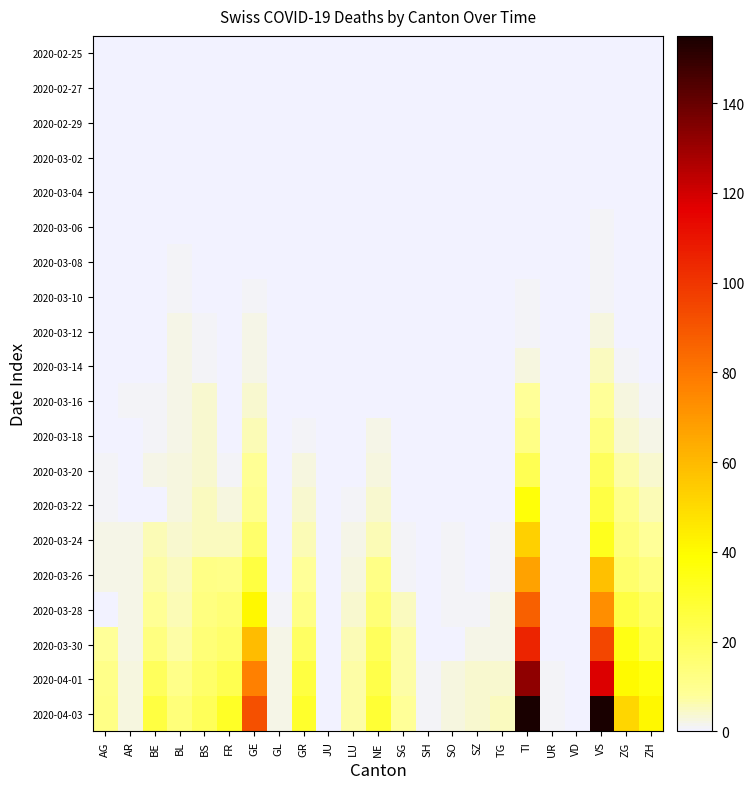

Reading left to right, list all the values displayed in this chart.

2020-02-25: AG=0	AR=0	BE=0	BL=0	BS=0	FR=0	GE=0	GL=0	GR=0	JU=0	LU=0	NE=0	SG=0	SH=0	SO=0	SZ=0	TG=0	TI=0	UR=0	VD=0	VS=0	ZG=0	ZH=0
2020-02-27: AG=0	AR=0	BE=0	BL=0	BS=0	FR=0	GE=0	GL=0	GR=0	JU=0	LU=0	NE=0	SG=0	SH=0	SO=0	SZ=0	TG=0	TI=0	UR=0	VD=0	VS=0	ZG=0	ZH=0
2020-02-29: AG=0	AR=0	BE=0	BL=0	BS=0	FR=0	GE=0	GL=0	GR=0	JU=0	LU=0	NE=0	SG=0	SH=0	SO=0	SZ=0	TG=0	TI=0	UR=0	VD=0	VS=0	ZG=0	ZH=0
2020-03-02: AG=0	AR=0	BE=0	BL=0	BS=0	FR=0	GE=0	GL=0	GR=0	JU=0	LU=0	NE=0	SG=0	SH=0	SO=0	SZ=0	TG=0	TI=0	UR=0	VD=0	VS=0	ZG=0	ZH=0
2020-03-04: AG=0	AR=0	BE=0	BL=0	BS=0	FR=0	GE=0	GL=0	GR=0	JU=0	LU=0	NE=0	SG=0	SH=0	SO=0	SZ=0	TG=0	TI=0	UR=0	VD=0	VS=0	ZG=0	ZH=0
2020-03-06: AG=0	AR=0	BE=0	BL=0	BS=0	FR=0	GE=0	GL=0	GR=0	JU=0	LU=0	NE=0	SG=0	SH=0	SO=0	SZ=0	TG=0	TI=0	UR=0	VD=0	VS=1	ZG=0	ZH=0
2020-03-08: AG=0	AR=0	BE=0	BL=1	BS=0	FR=0	GE=0	GL=0	GR=0	JU=0	LU=0	NE=0	SG=0	SH=0	SO=0	SZ=0	TG=0	TI=0	UR=0	VD=0	VS=1	ZG=0	ZH=0
2020-03-10: AG=0	AR=0	BE=0	BL=1	BS=0	FR=0	GE=1	GL=0	GR=0	JU=0	LU=0	NE=0	SG=0	SH=0	SO=0	SZ=0	TG=0	TI=1	UR=0	VD=0	VS=1	ZG=0	ZH=0
2020-03-12: AG=0	AR=0	BE=0	BL=2	BS=1	FR=0	GE=2	GL=0	GR=0	JU=0	LU=0	NE=0	SG=0	SH=0	SO=0	SZ=0	TG=0	TI=1	UR=0	VD=0	VS=3	ZG=0	ZH=0
2020-03-14: AG=0	AR=0	BE=0	BL=2	BS=1	FR=0	GE=2	GL=0	GR=0	JU=0	LU=0	NE=0	SG=0	SH=0	SO=0	SZ=0	TG=0	TI=3	UR=0	VD=0	VS=5	ZG=1	ZH=0
2020-03-16: AG=0	AR=1	BE=1	BL=2	BS=4	FR=0	GE=4	GL=0	GR=0	JU=0	LU=0	NE=0	SG=0	SH=0	SO=0	SZ=0	TG=0	TI=8	UR=0	VD=0	VS=8	ZG=3	ZH=1
2020-03-18: AG=0	AR=0	BE=1	BL=2	BS=4	FR=0	GE=6	GL=0	GR=1	JU=0	LU=0	NE=2	SG=0	SH=0	SO=0	SZ=0	TG=0	TI=12	UR=0	VD=0	VS=13	ZG=4	ZH=2
2020-03-20: AG=1	AR=0	BE=2	BL=3	BS=4	FR=1	GE=9	GL=0	GR=3	JU=0	LU=0	NE=3	SG=0	SH=0	SO=0	SZ=0	TG=0	TI=22	UR=0	VD=0	VS=20	ZG=7	ZH=4
2020-03-22: AG=1	AR=0	BE=0	BL=3	BS=5	FR=3	GE=10	GL=0	GR=4	JU=0	LU=1	NE=4	SG=0	SH=0	SO=0	SZ=0	TG=0	TI=37	UR=0	VD=0	VS=25	ZG=11	ZH=6
2020-03-24: AG=2	AR=2	BE=6	BL=4	BS=5	FR=5	GE=17	GL=0	GR=6	JU=0	LU=2	NE=6	SG=1	SH=0	SO=1	SZ=0	TG=1	TI=53	UR=0	VD=0	VS=33	ZG=14	ZH=8
2020-03-26: AG=2	AR=2	BE=7	BL=5	BS=12	FR=11	GE=26	GL=0	GR=8	JU=0	LU=3	NE=12	SG=1	SH=0	SO=1	SZ=0	TG=1	TI=67	UR=0	VD=0	VS=58	ZG=17	ZH=13
2020-03-28: AG=0	AR=2	BE=9	BL=6	BS=13	FR=15	GE=41	GL=1	GR=12	JU=0	LU=4	NE=15	SG=5	SH=0	SO=1	SZ=1	TG=2	TI=87	UR=0	VD=0	VS=73	ZG=25	ZH=19
2020-03-30: AG=8	AR=2	BE=13	BL=7	BS=15	FR=17	GE=59	GL=2	GR=19	JU=0	LU=6	NE=20	SG=7	SH=0	SO=0	SZ=2	TG=2	TI=105	UR=0	VD=0	VS=95	ZG=35	ZH=24
2020-04-01: AG=11	AR=3	BE=20	BL=11	BS=18	FR=23	GE=77	GL=2	GR=26	JU=0	LU=7	NE=24	SG=7	SH=1	SO=3	SZ=4	TG=4	TI=132	UR=1	VD=0	VS=118	ZG=40	ZH=36
2020-04-03: AG=12	AR=3	BE=26	BL=14	BS=21	FR=31	GE=92	GL=2	GR=30	JU=0	LU=7	NE=28	SG=8	SH=1	SO=3	SZ=4	TG=5	TI=155	UR=1	VD=0	VS=155	ZG=51	ZH=41